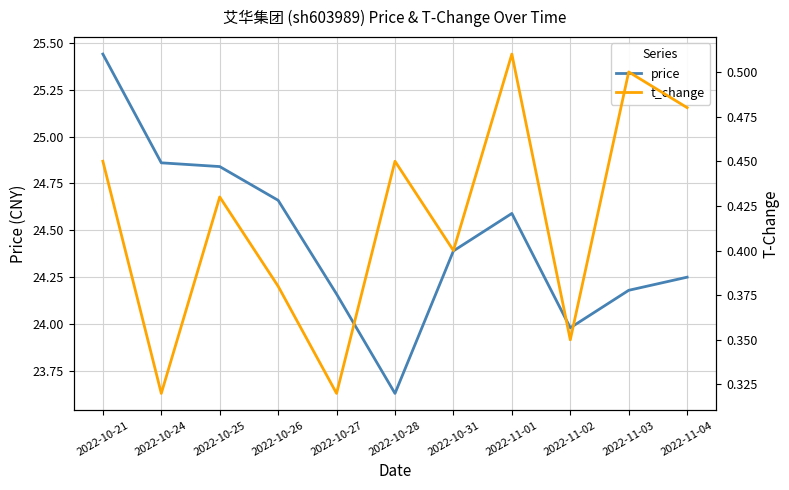

What is the value of the t_change point at the 7th from the left?

0.4